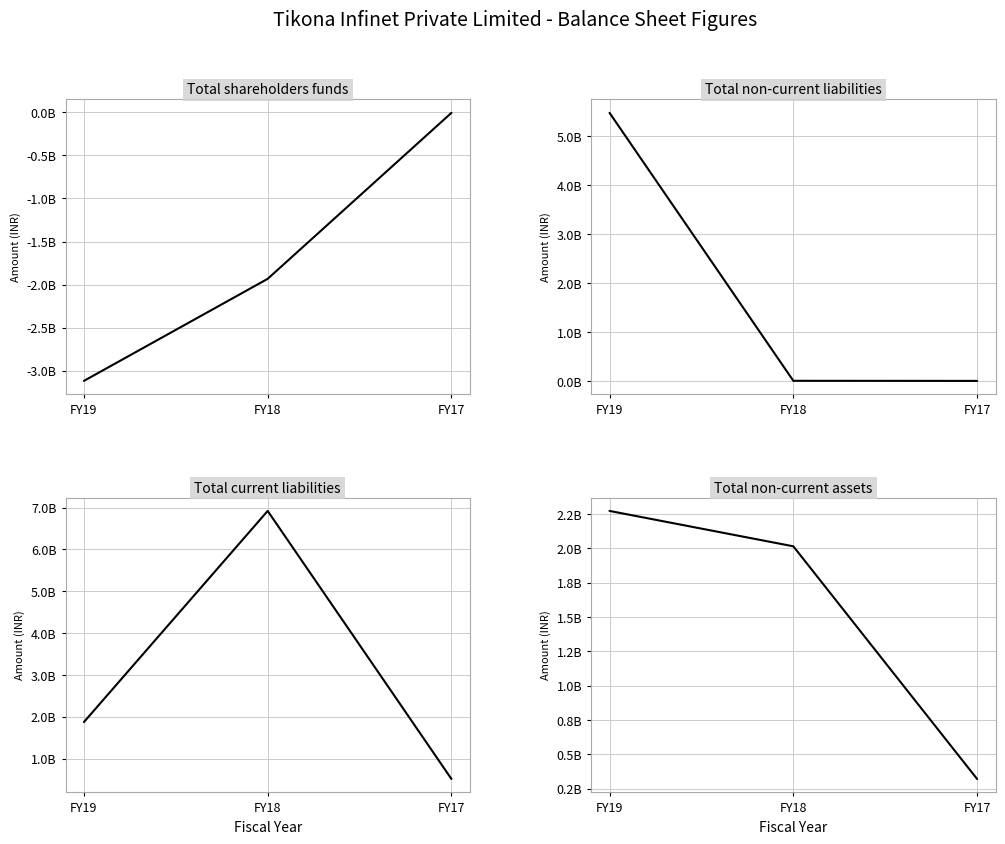

What is the highest value of the Total shareholders funds series?

-7409000